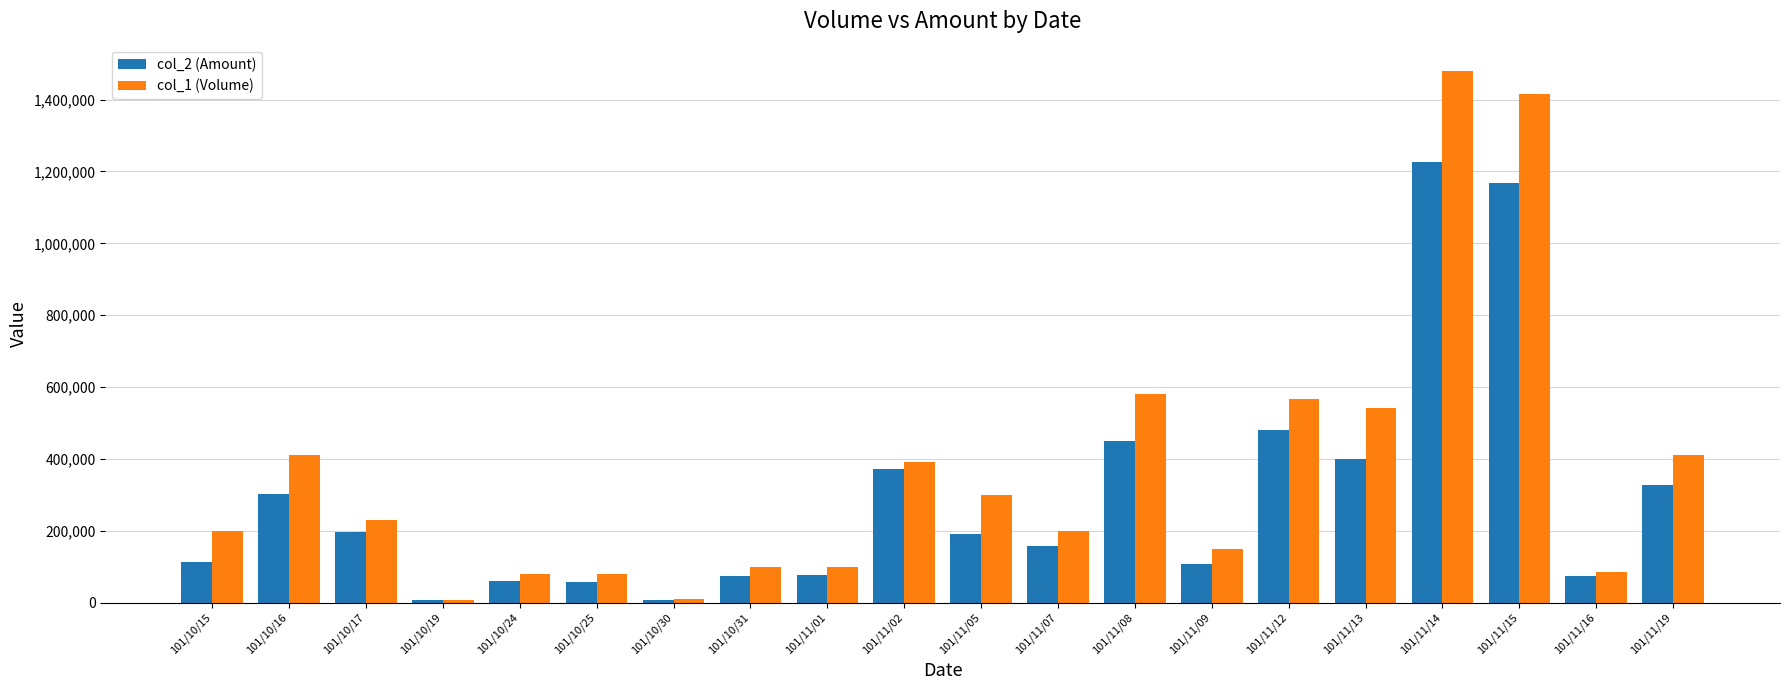

What is the greatest value displayed?

1479000